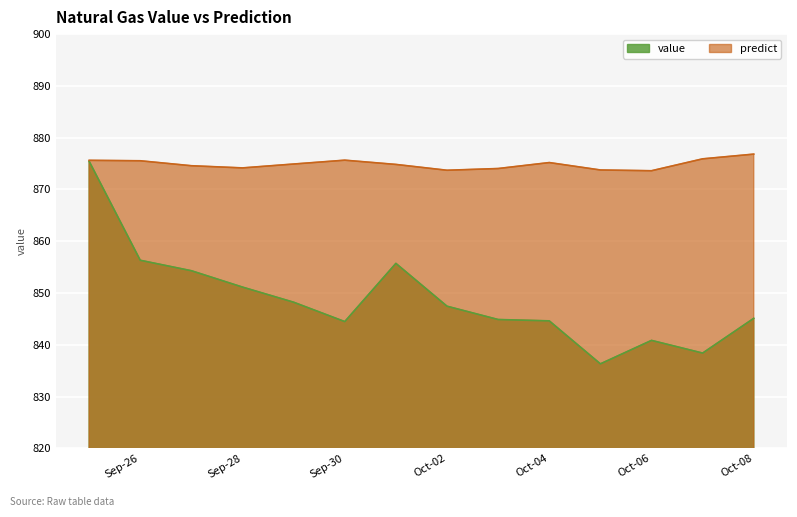

Is the value of value at 2012-09-25 greater than the value of predict at 2012-09-29?

Yes